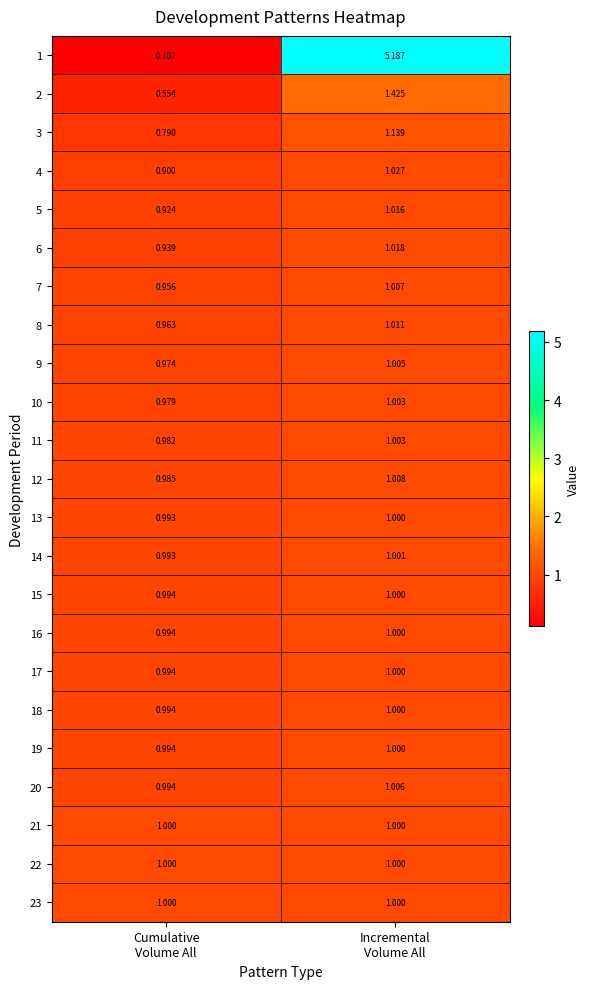

What is the greatest value displayed?

5.2